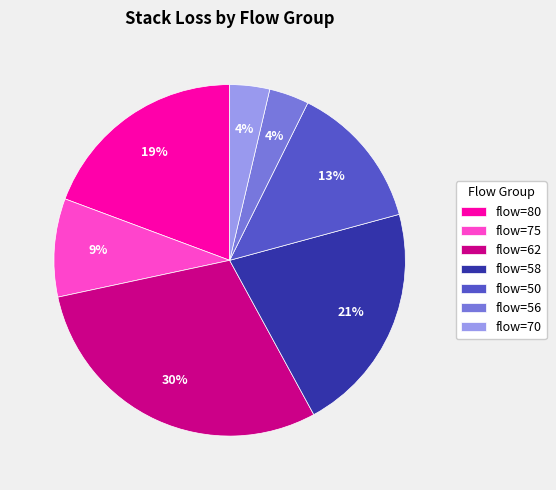

How many segments does this pie chart have?

7